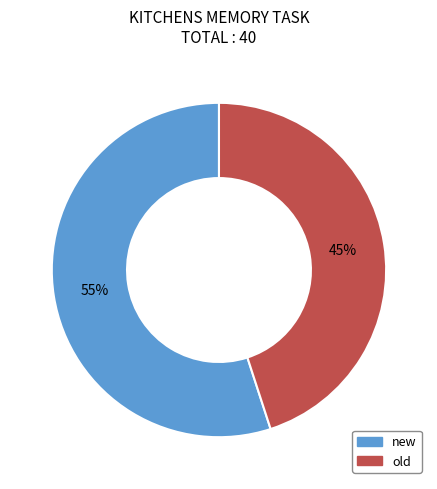

Is it true that old is 45% of the pie?

True